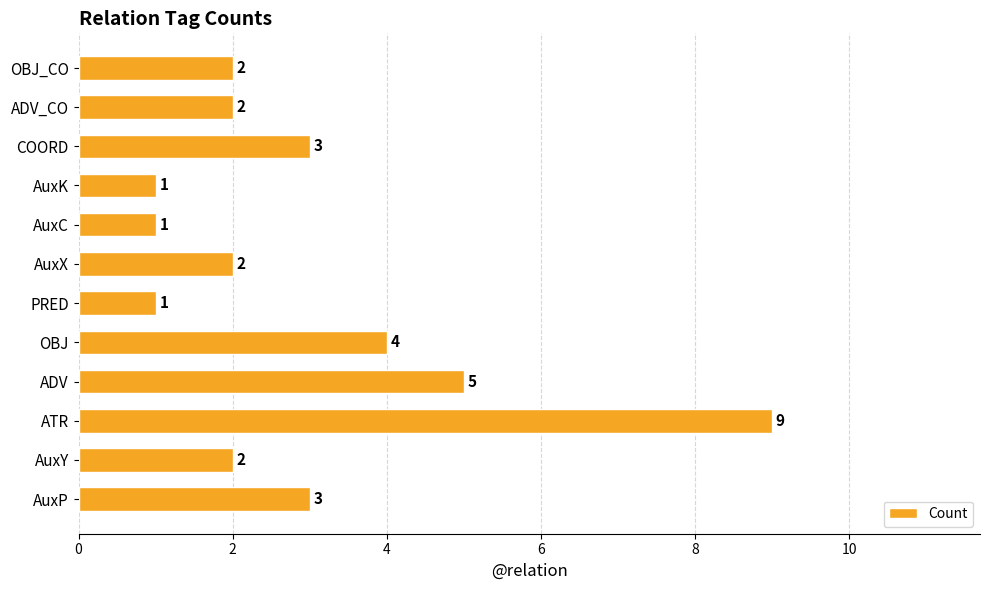

At which label is the value closest to 5?

ADV